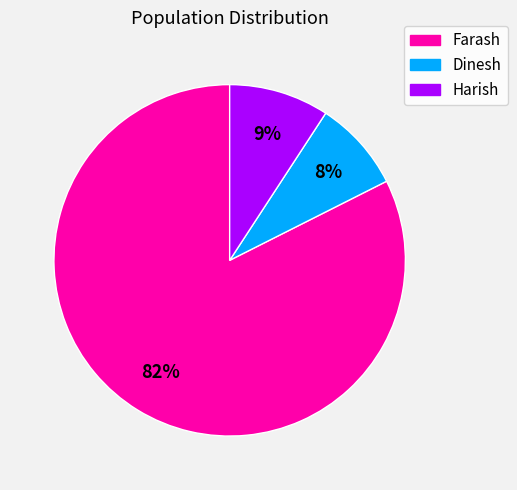

Count the number of slices in the pie.

3